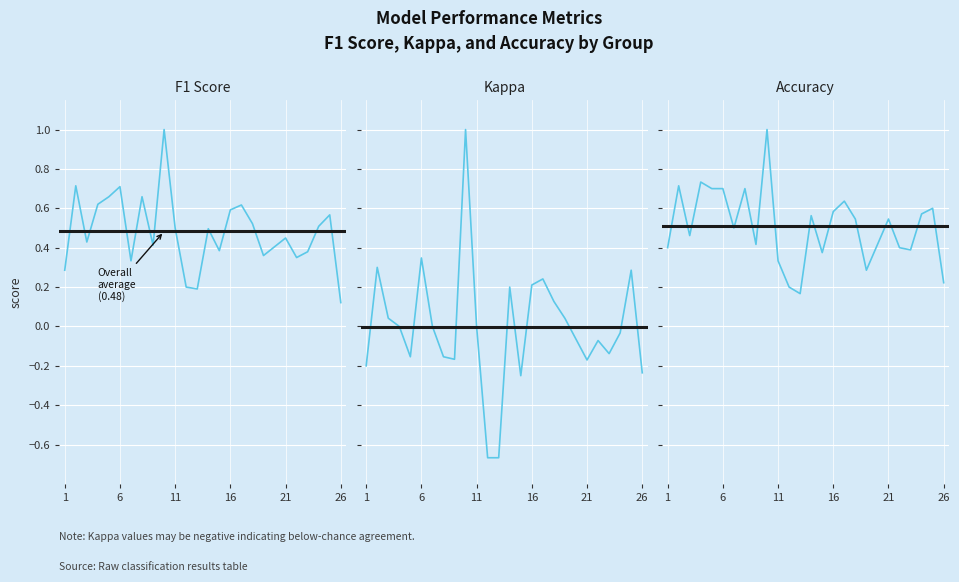

What is the approximate value of f1 at 25?

0.6